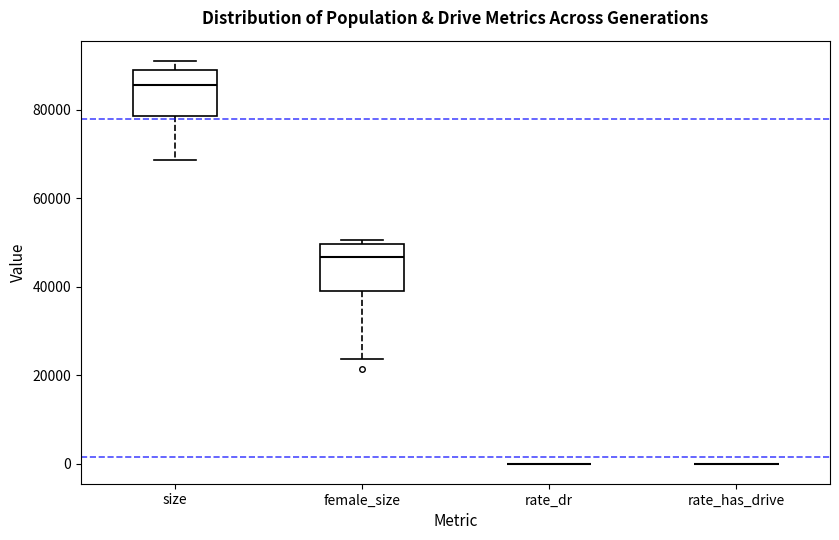

Reading left to right, read every box against the y-axis: the position of its median line, the range the box covers, and the ends of its whiskers. The values are not printed on the chart, so give them approximately, as read against the axis.

size: median 86000, box 78000 to 88000, whiskers 68000 to 92000
female_size: median 46000, box 38000 to 50000, whiskers 24000 to 50000 (just above the box's upper edge)
rate_dr: box collapsed to a line at 0, whiskers 0 to 0
rate_has_drive: box collapsed to a line at 0, whiskers 0 to 0